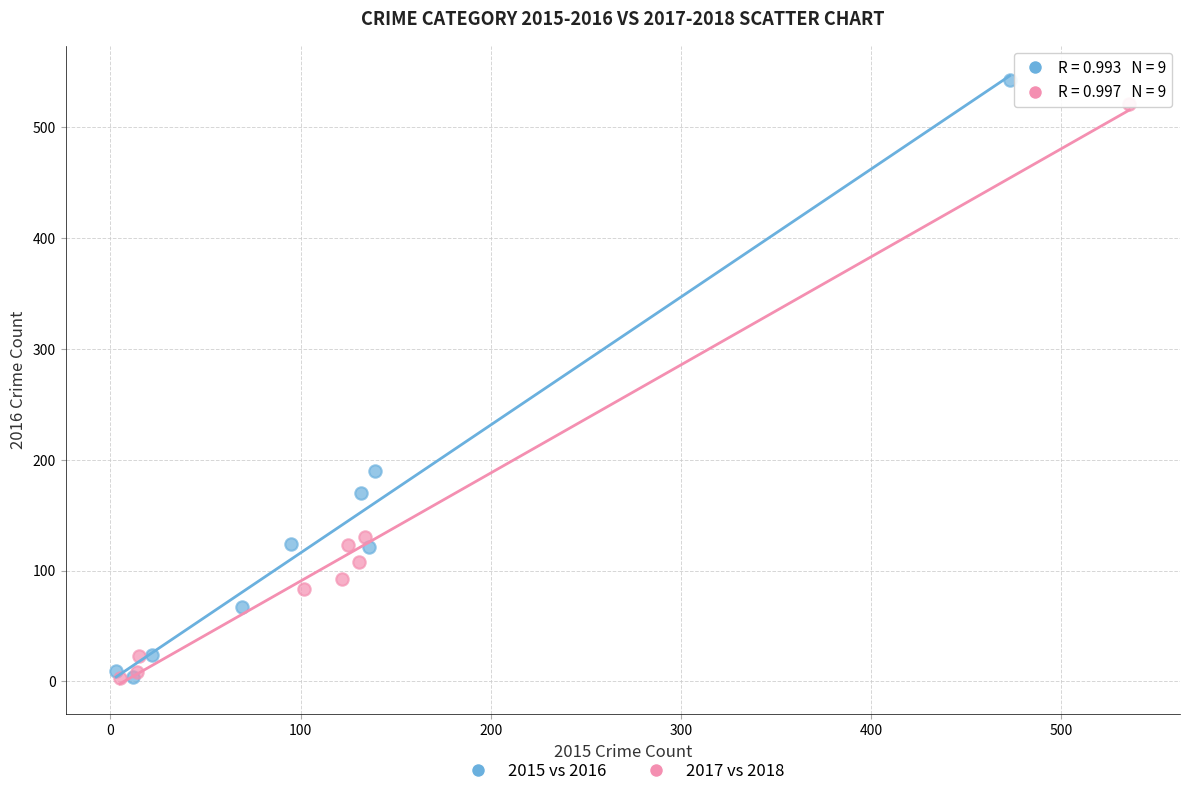

What are all the series names shown in the legend?

2015 vs 2016, 2017 vs 2018